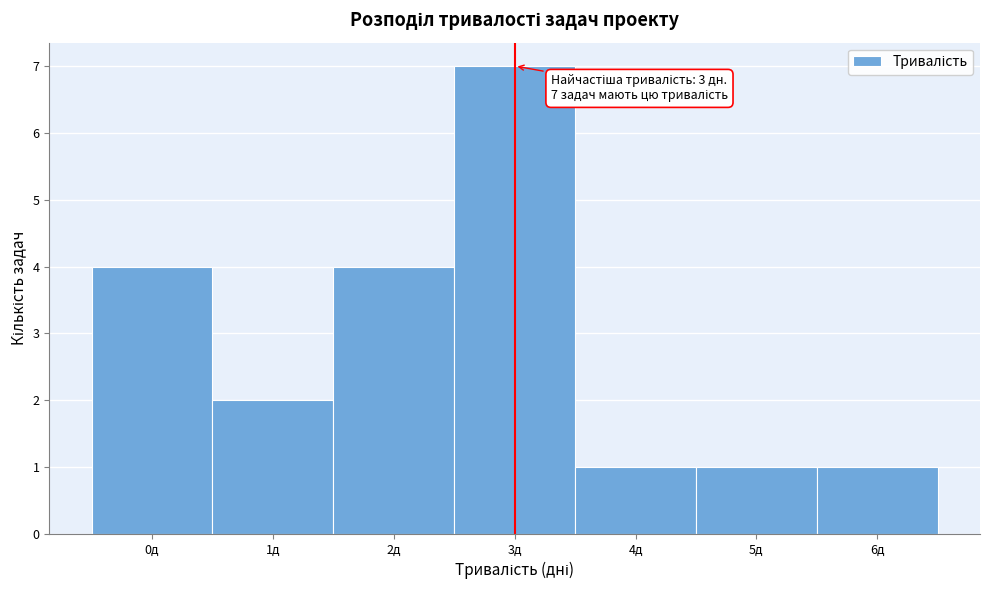

Which range on the x-axis has the tallest bar?

2.5 to 3.5